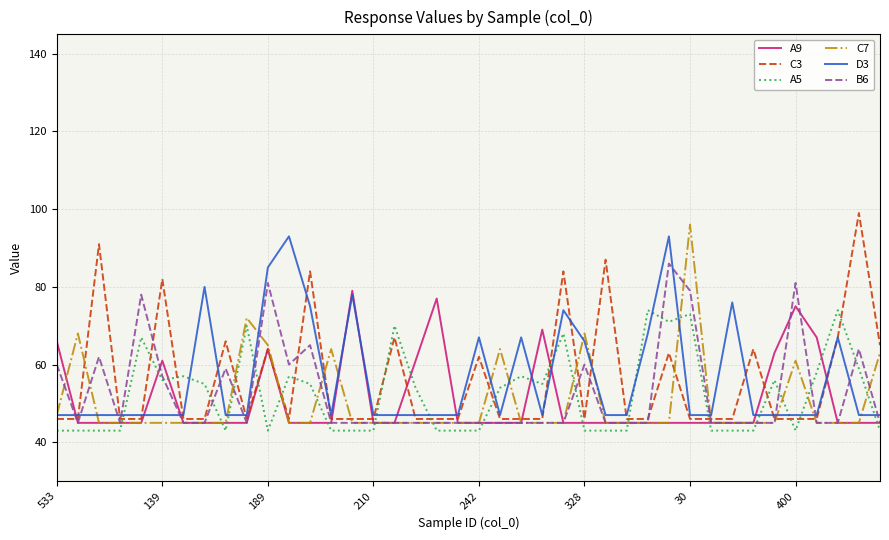

What is the difference between the second highest and minimum values in the B6 series?

36